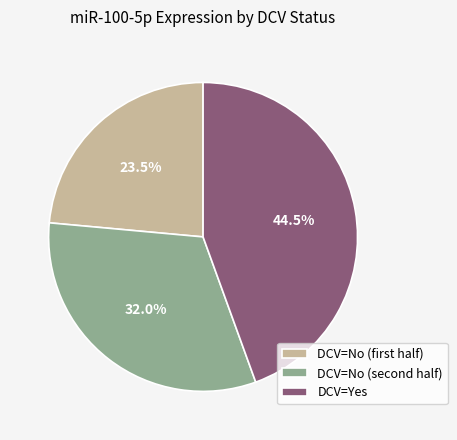

How many slices are in this pie chart?

3